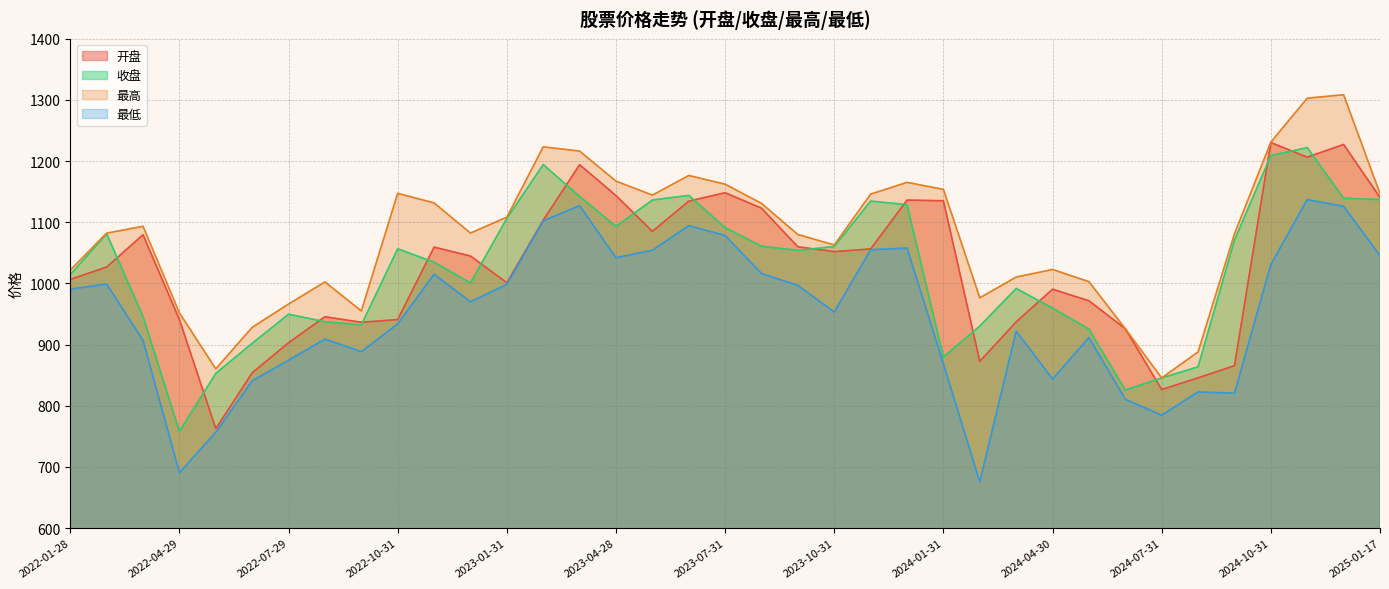

At which label does 开盘 first exceed 1044?

2022-03-31